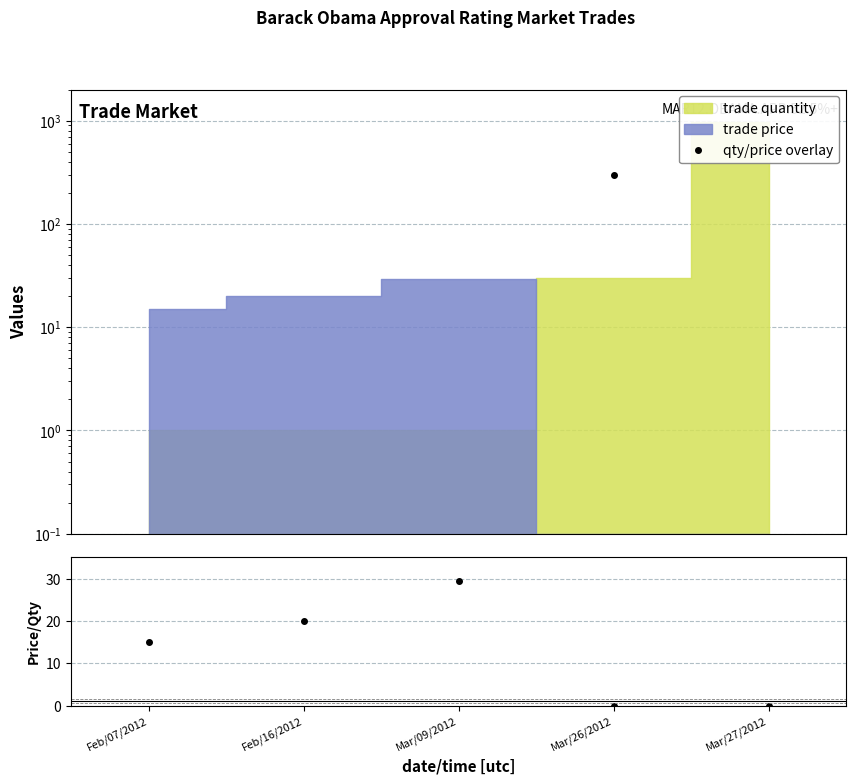

True or false: price/quantity has a value of 0.0 at Mar/27/2012.

True